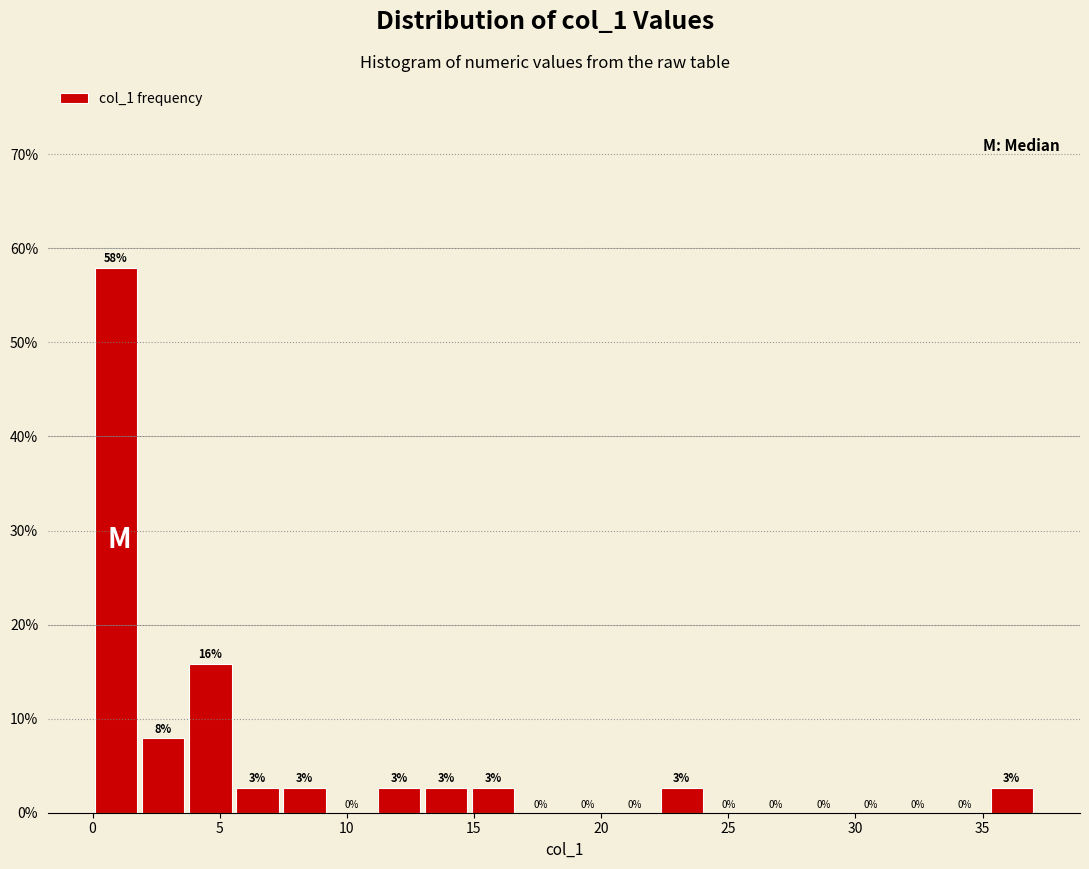

Read against the x-axis, roughly where is the centre of the tallest bar?

1.0